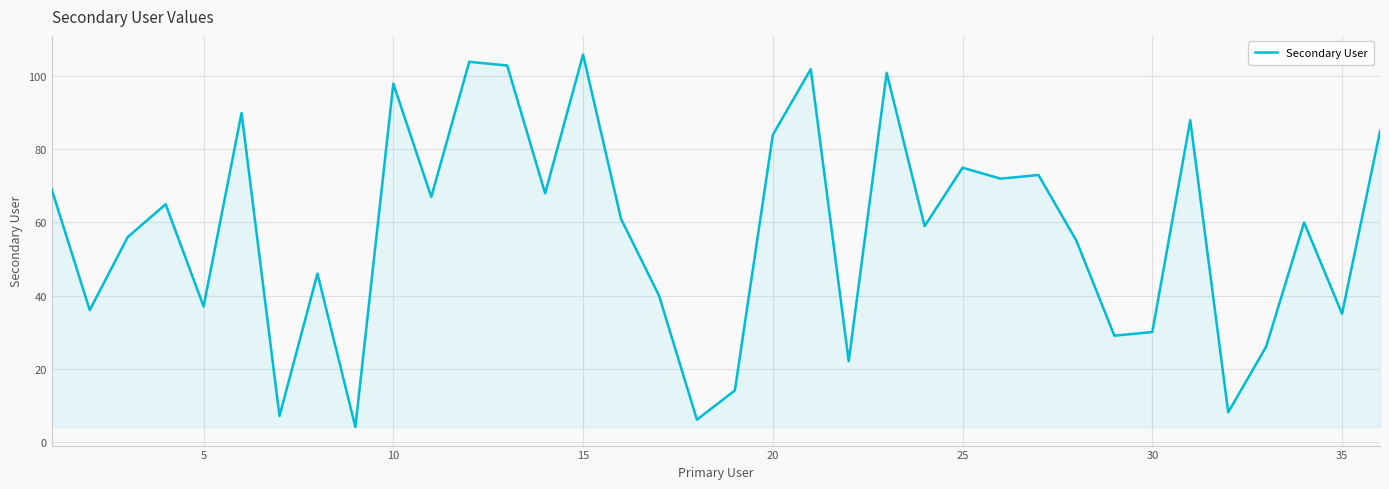

How many lines are shown in the chart?

1